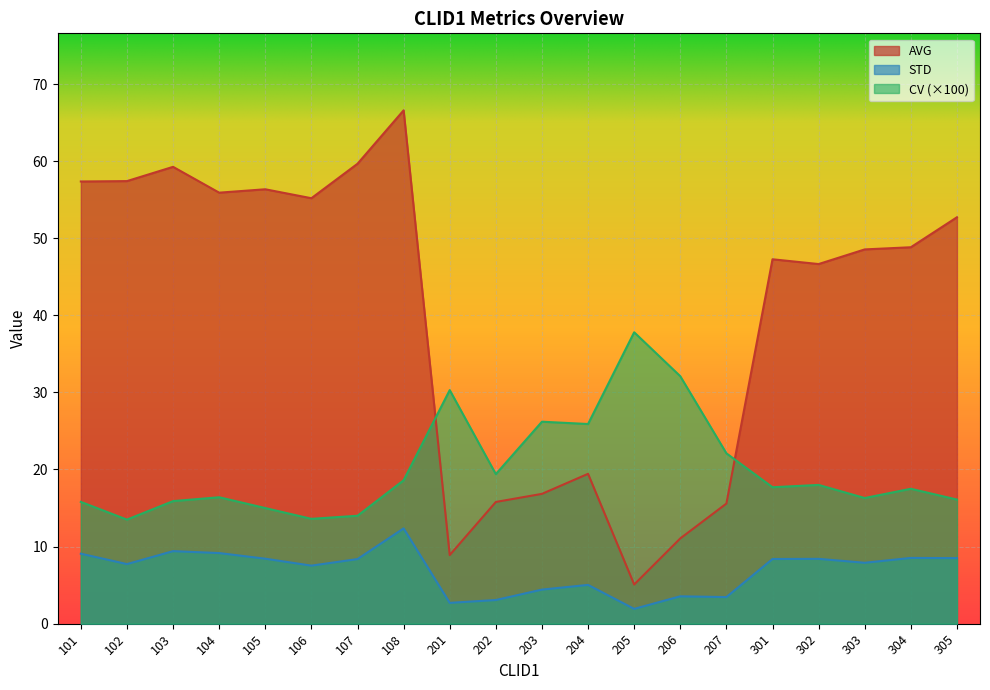

Is the value of CV at 106 greater than the value of STD at 203?

Yes